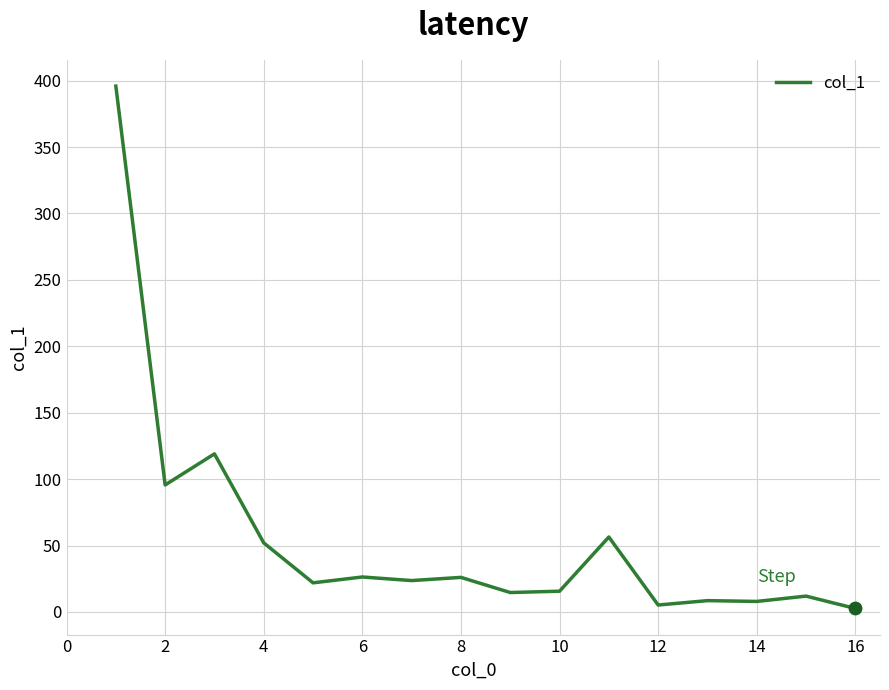

What is the maximum value shown in the chart?

395.9